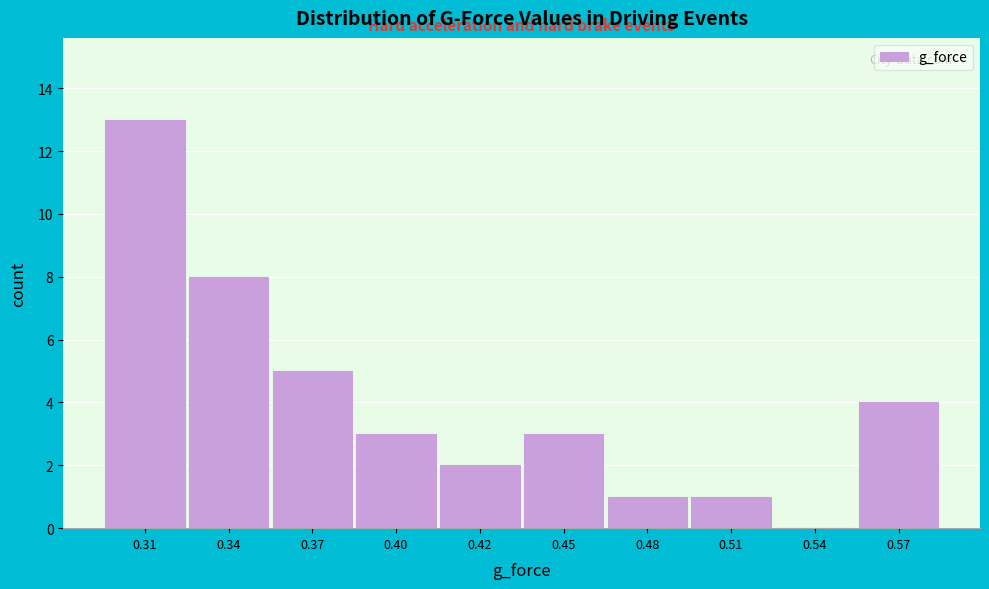

Reading left to right, what are all the values shown in this chart?

0.31=13	0.34=8	0.37=5	0.40=3	0.42=2	0.45=3	0.48=1	0.51=1	0.54=0	0.57=4